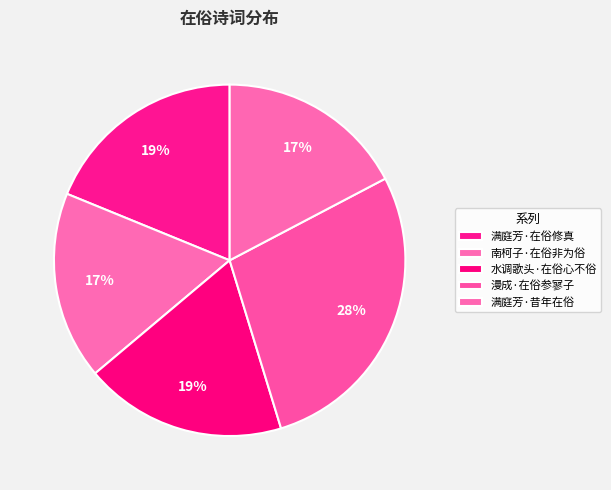

To the nearest percent, what is the difference between the 漫成·在俗参寥子 and 水调歌头·在俗心不俗 slice percentages?

9%